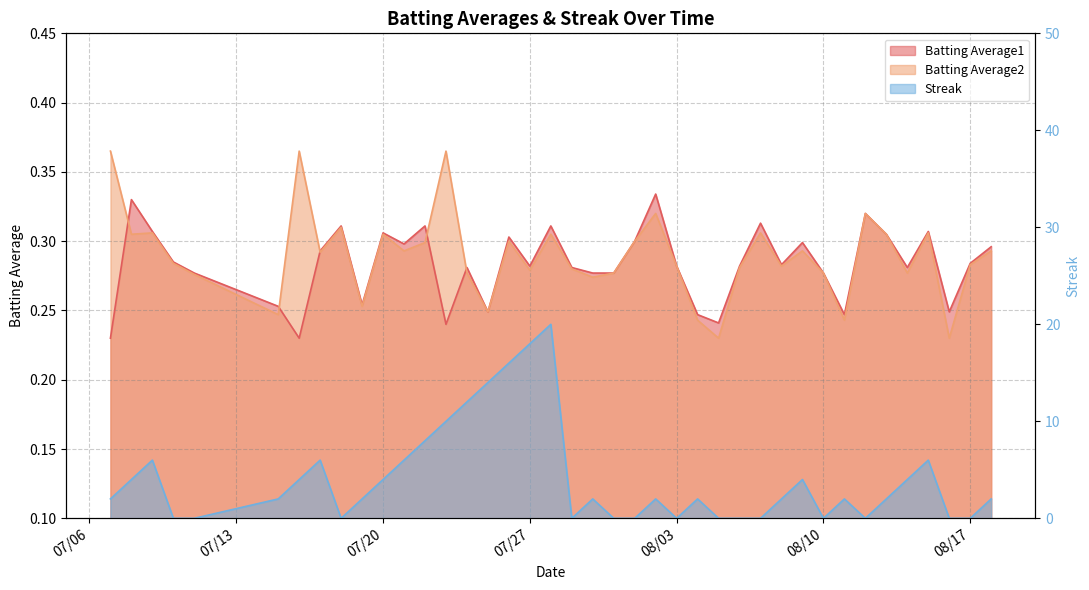

What is the difference between the highest and lowest values at 2010-08-08?

1.7